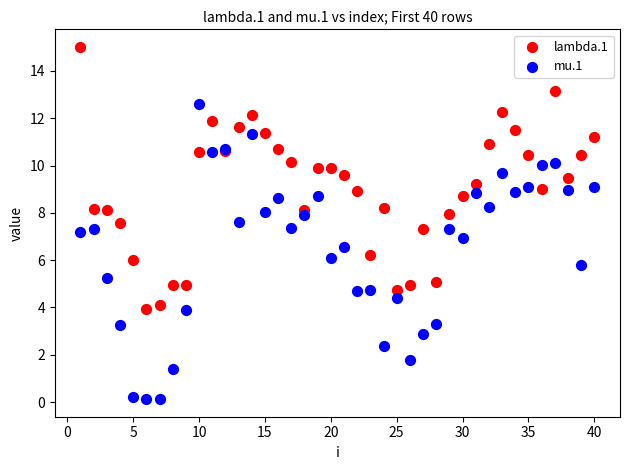

Which series reaches the maximum Y coordinate?

lambda.1